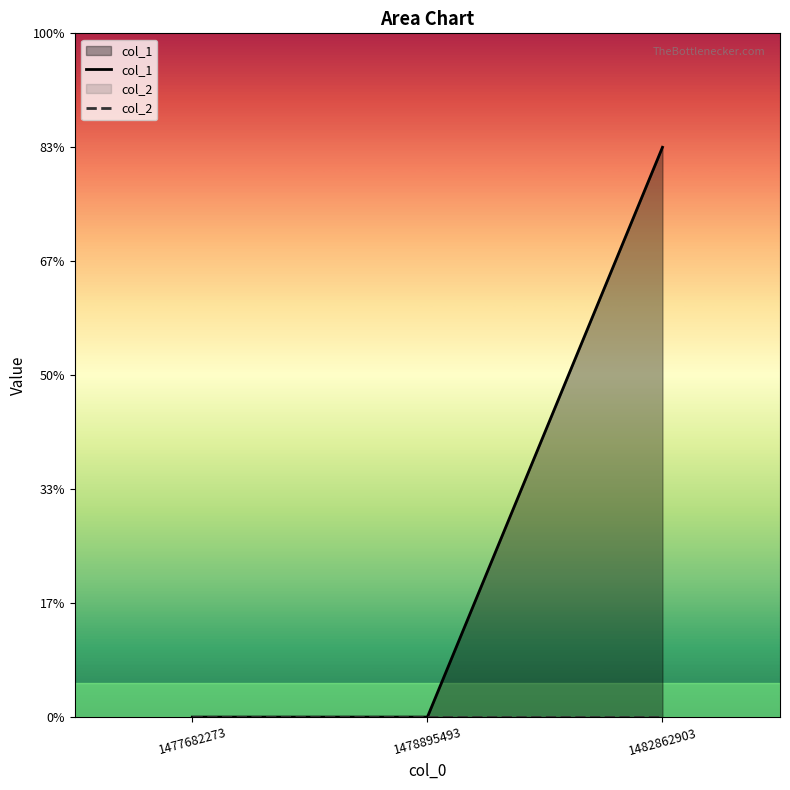

Rank the series by their maximum value, from highest to lowest.

col_1, col_2